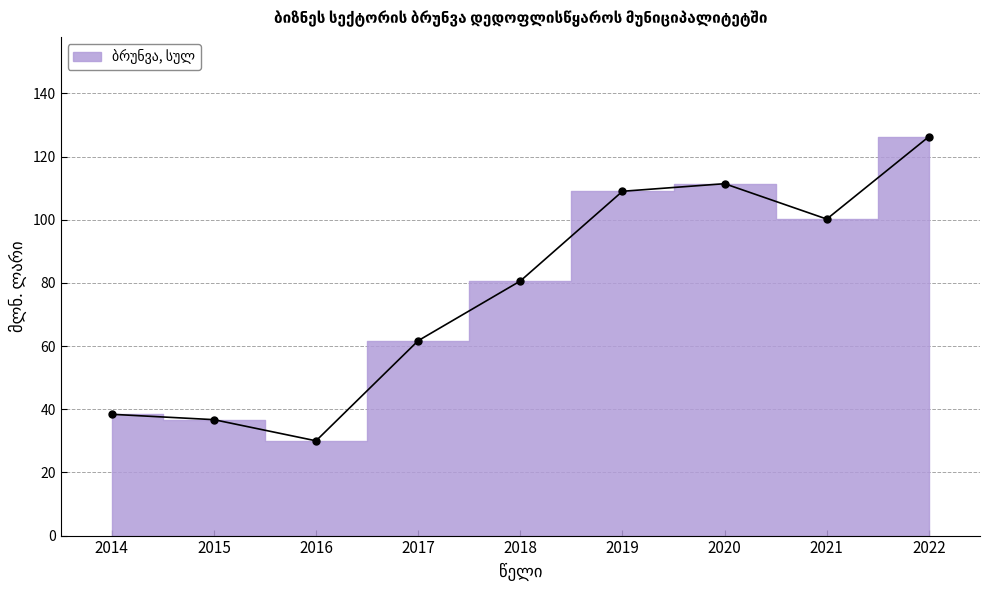

The chart shows a value of 61.7 at 2017. True or false?

True